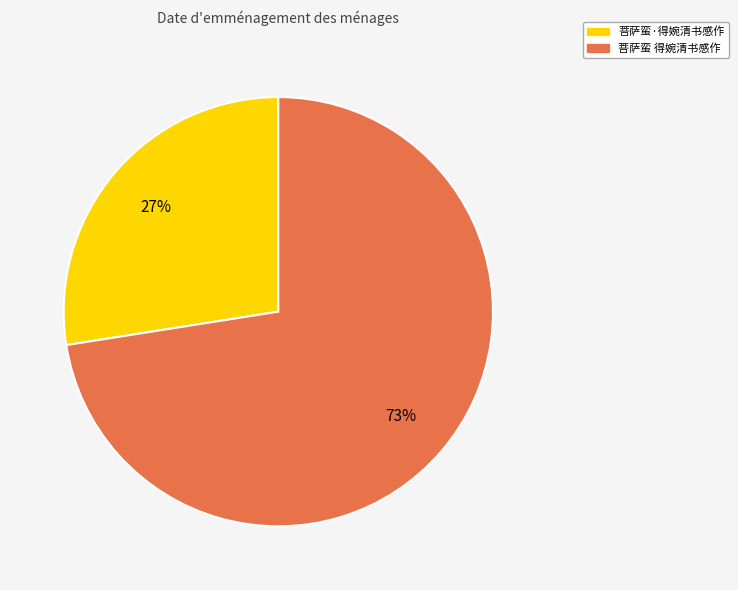

Between 菩萨蛮 得婉清书感作 and 菩萨蛮·得婉清书感作, which is larger?

菩萨蛮 得婉清书感作